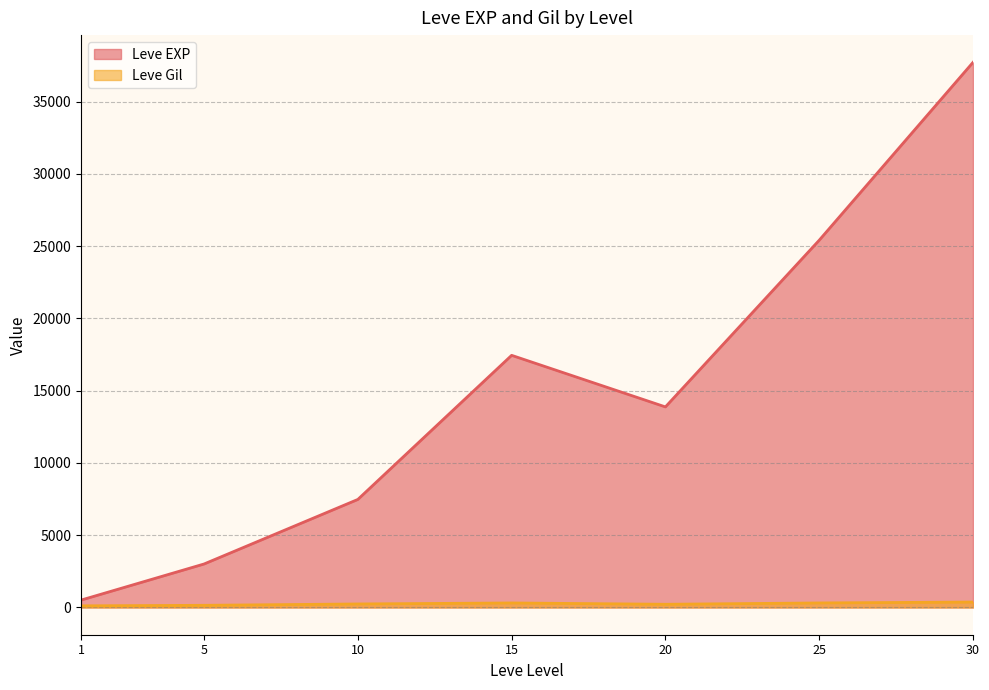

Is the value of Leve EXP at 30 greater than the value of Leve Gil at 25?

Yes